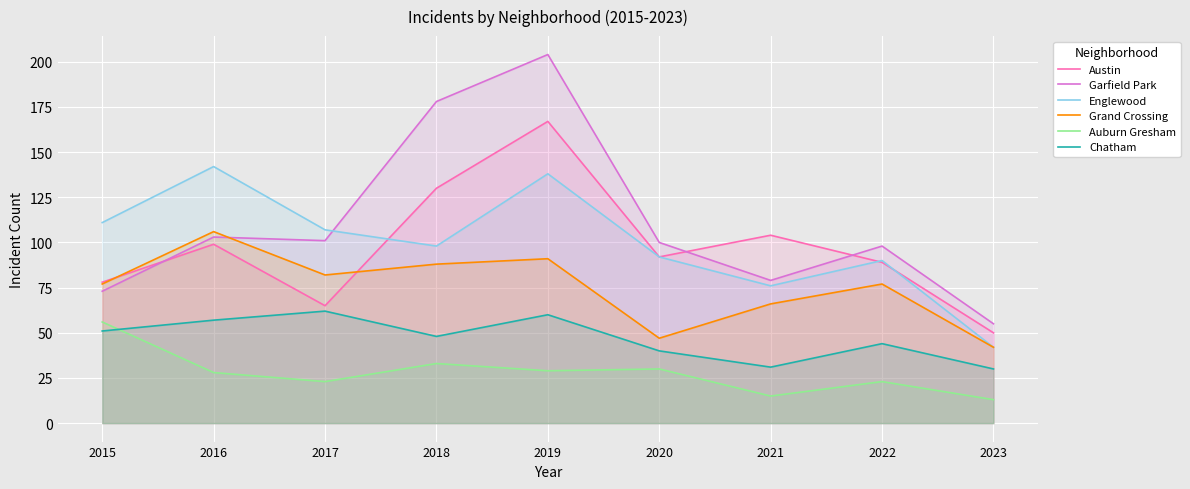

Which series has the largest range (max minus min)?

Garfield Park